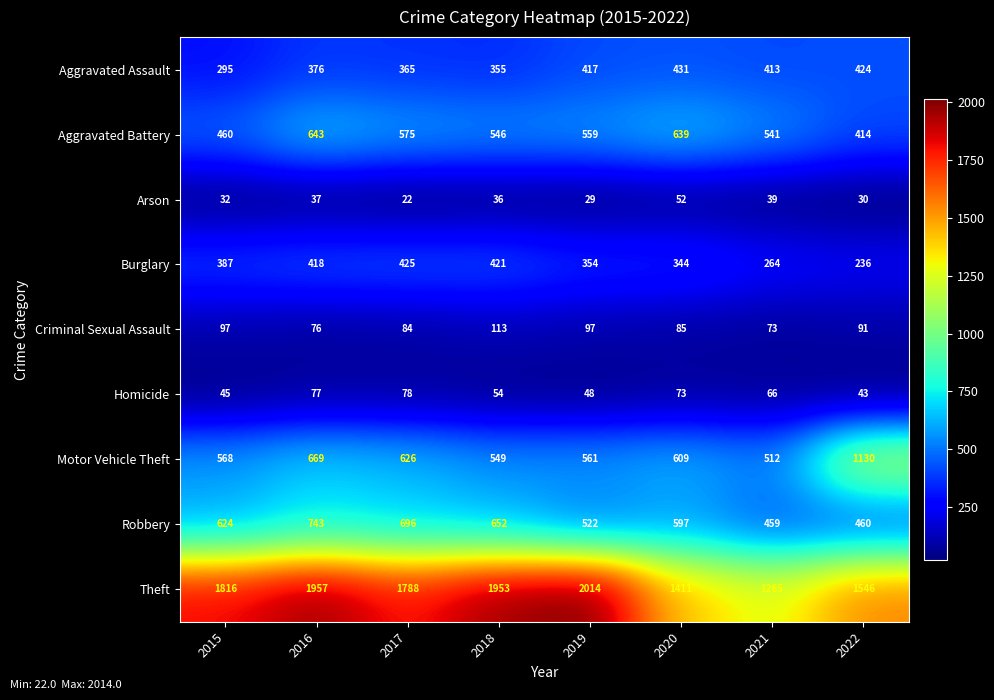

Rank the series at 2017 from lowest to highest value.

Arson, Homicide, Criminal Sexual Assault, Aggravated Assault, Burglary, Aggravated Battery, Motor Vehicle Theft, Robbery, Theft